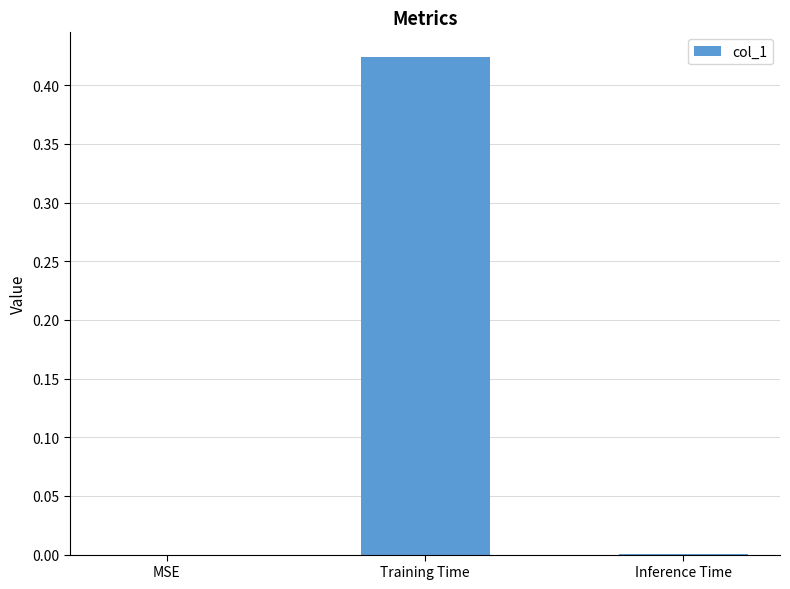

How many data points does each series have?

3